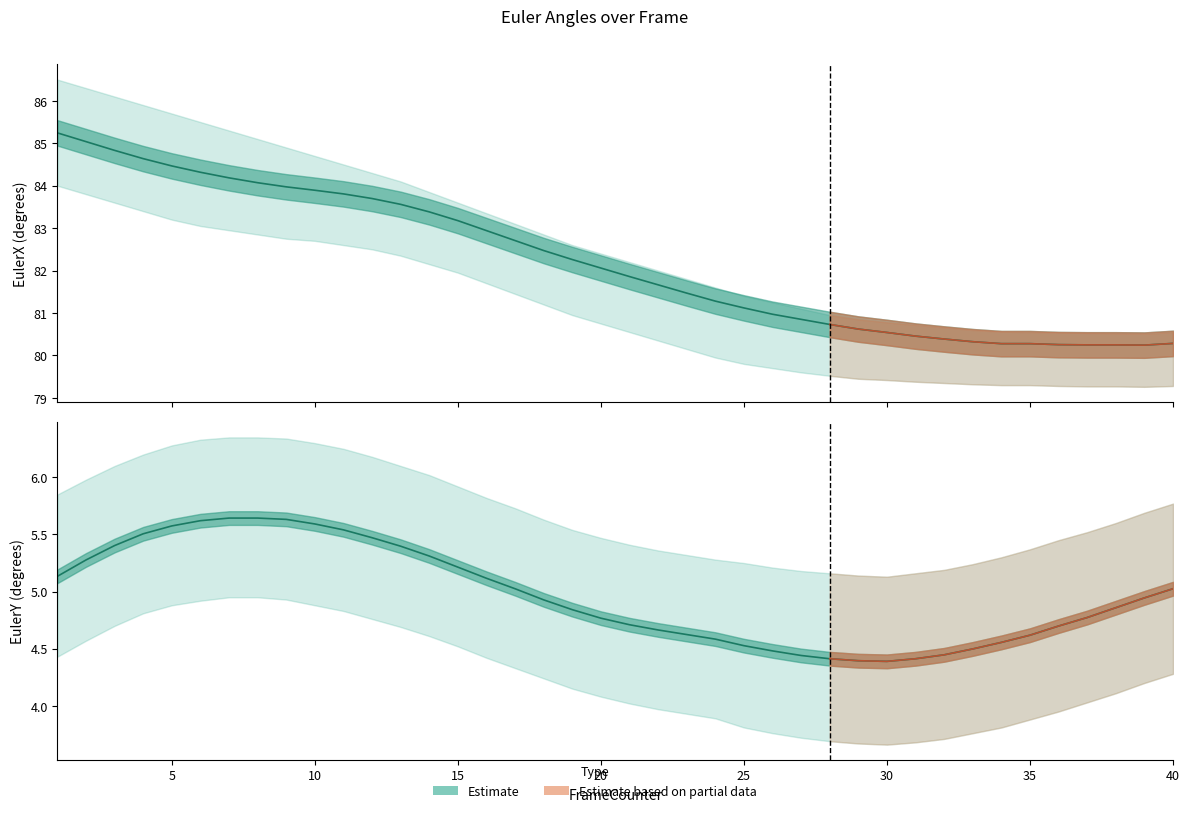

Reading left to right, list all the values displayed in this chart.

EulerX: 85.2	85.0	84.8	84.6	84.5	84.3	84.2	84.1	84.0	83.9	83.8	83.7	83.6	83.4	83.2	82.9	82.7	82.5	82.3	82.1	81.9	81.7	81.5	81.3	81.1	81.0	80.9	80.7	80.6	80.5	80.5	80.4	80.3	80.3	80.3	80.3	80.2	80.2	80.2	80.3
EulerY: 5.1	5.3	5.4	5.5	5.6	5.6	5.6	5.6	5.6	5.6	5.5	5.5	5.4	5.3	5.2	5.1	5.0	4.9	4.8	4.8	4.7	4.7	4.6	4.6	4.5	4.5	4.4	4.4	4.4	4.4	4.4	4.4	4.5	4.6	4.6	4.7	4.8	4.9	4.9	5.0